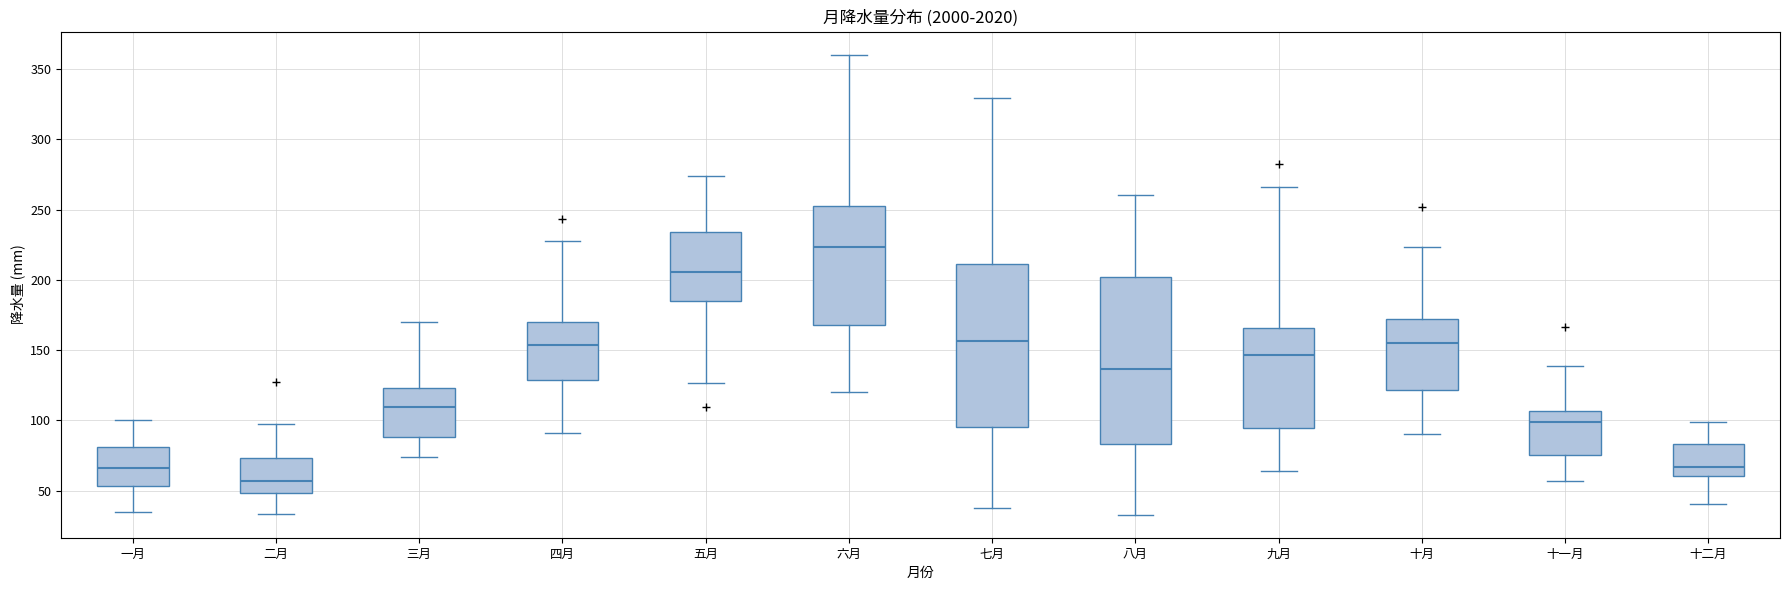

Reading left to right, transcribe this box plot: for each box, give where its median line is, the range the box spans, and where its two whiskers end, as read against the y-axis. The values are not printed on the chart, so give them approximately, as read against the axis.

一月: median 65, box 55 to 80, whiskers 35 to 100
二月: median 55, box 50 to 75, whiskers 35 to 100
三月: median 110, box 90 to 125, whiskers 75 to 170
四月: median 155, box 130 to 170, whiskers 90 to 230
五月: median 205, box 185 to 235, whiskers 125 to 275
六月: median 225, box 170 to 255, whiskers 120 to 360
七月: median 155, box 95 to 210, whiskers 40 to 330
八月: median 135, box 85 to 200, whiskers 35 to 260
九月: median 145, box 95 to 165, whiskers 65 to 265
十月: median 155, box 120 to 170, whiskers 90 to 225
十一月: median 100, box 75 to 105, whiskers 55 to 140
十二月: median 65, box 60 to 85, whiskers 40 to 100